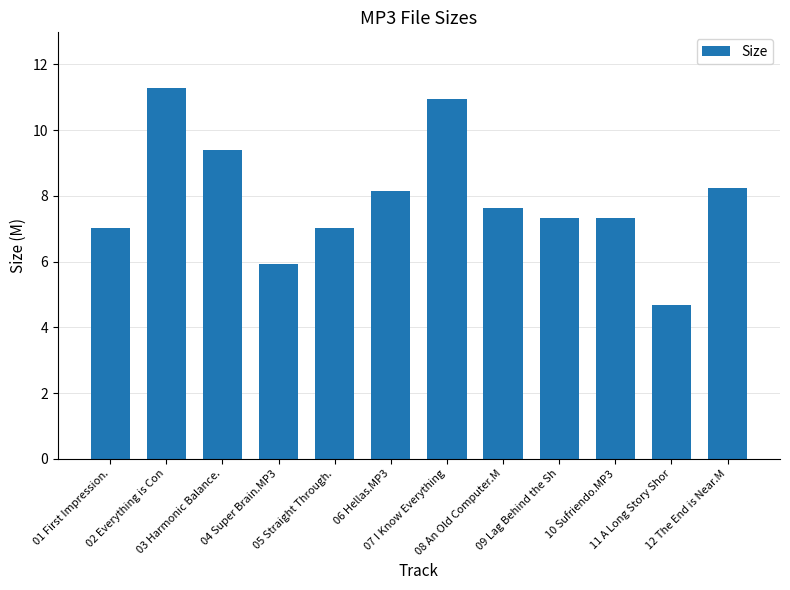

True or false: the data shows 17.8 at 07 I Know Everything.

False